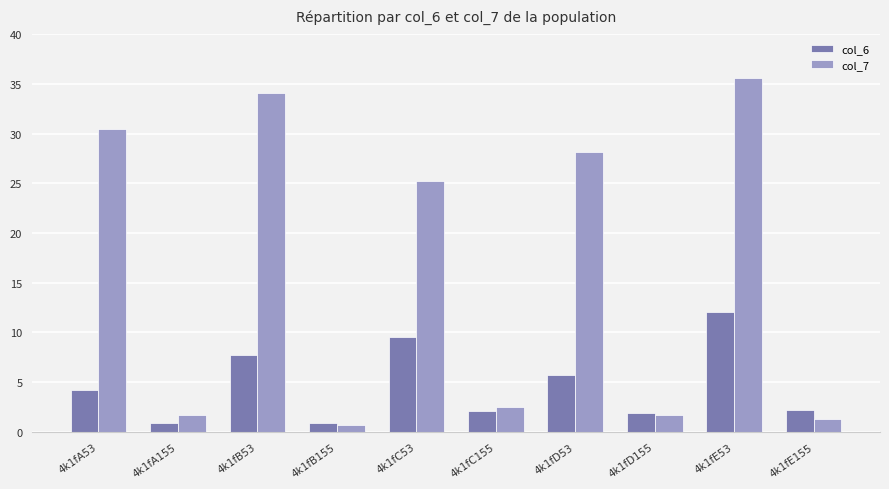

What is the sum of all col_7 values?

161.5